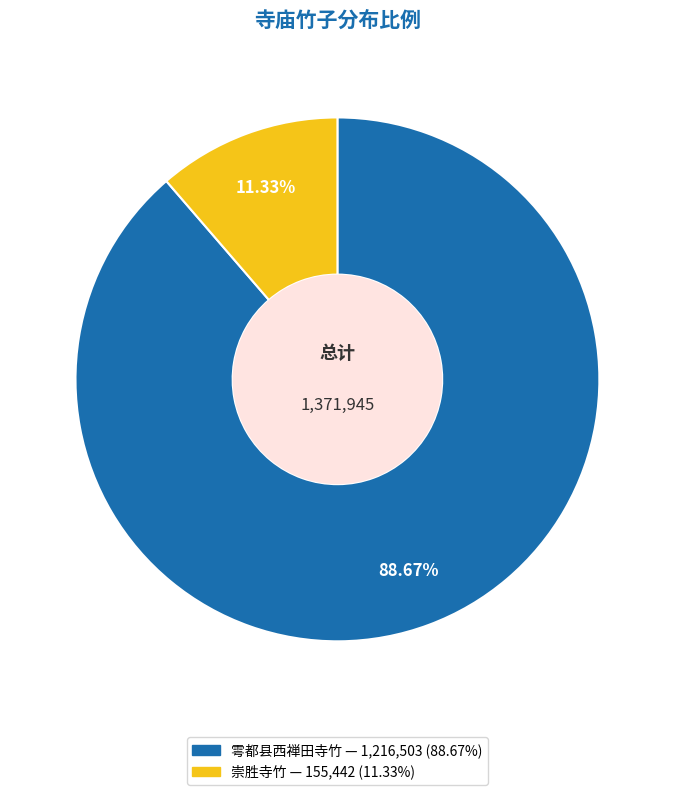

Is there a majority slice in this chart?

Yes